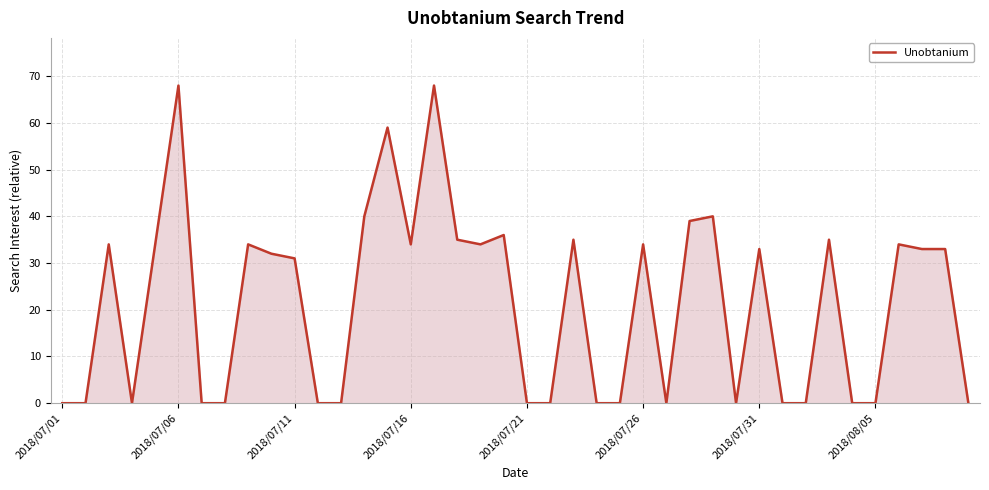

What is the maximum value shown in the chart?

68